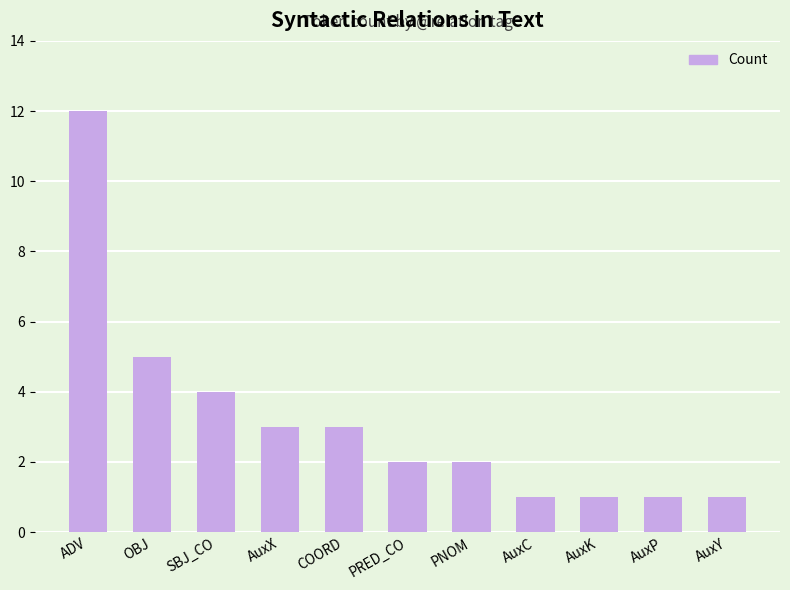

At which category does the chart reach its peak across all series?

ADV